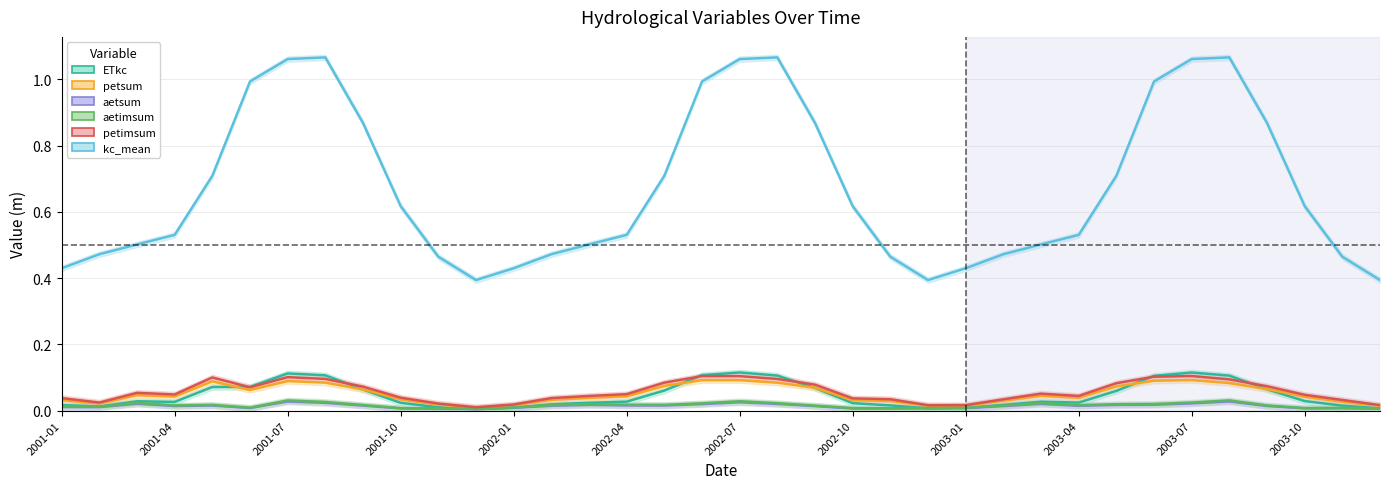

Where is aetsum nearest to the value 0?

2001-12